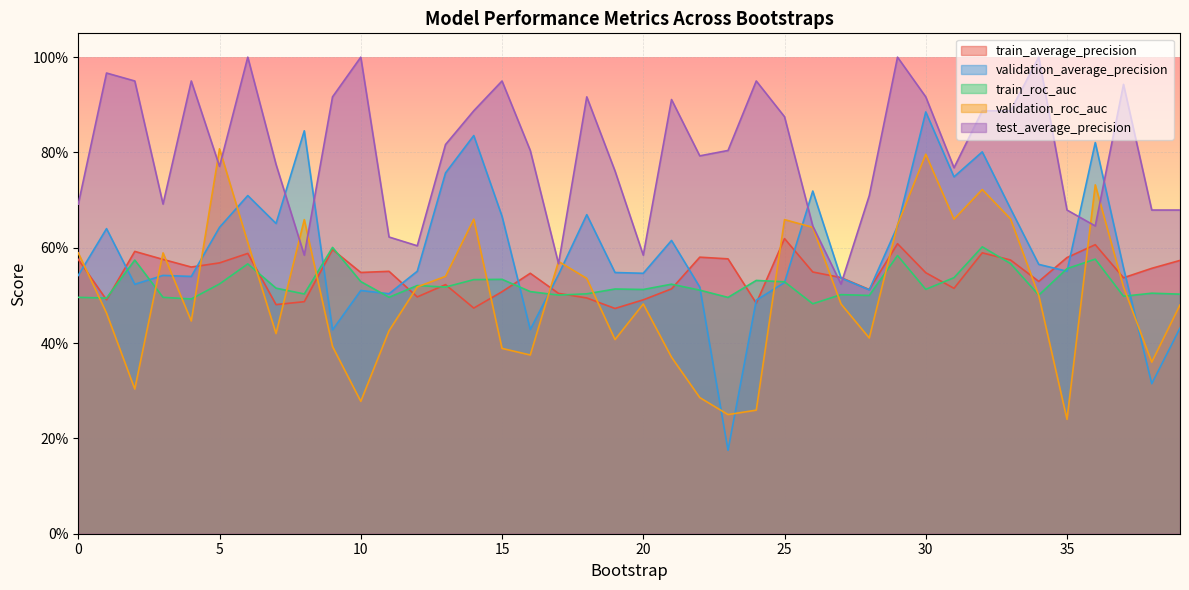

In train_roc_auc, how many points are higher than both neighbors (excluding endpoints)?

13